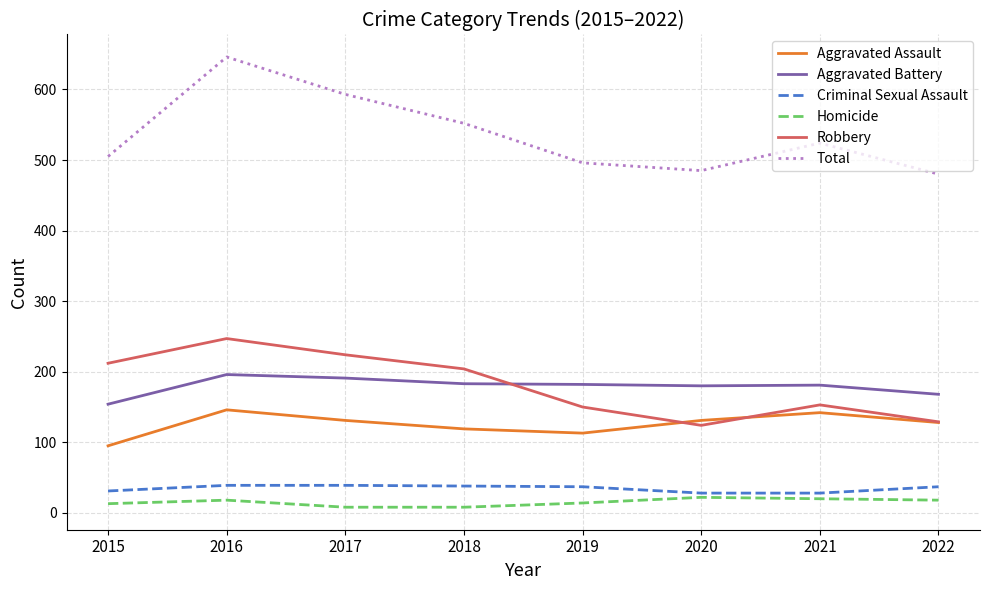

True or false: Total and Robbery intersect in this chart.

False